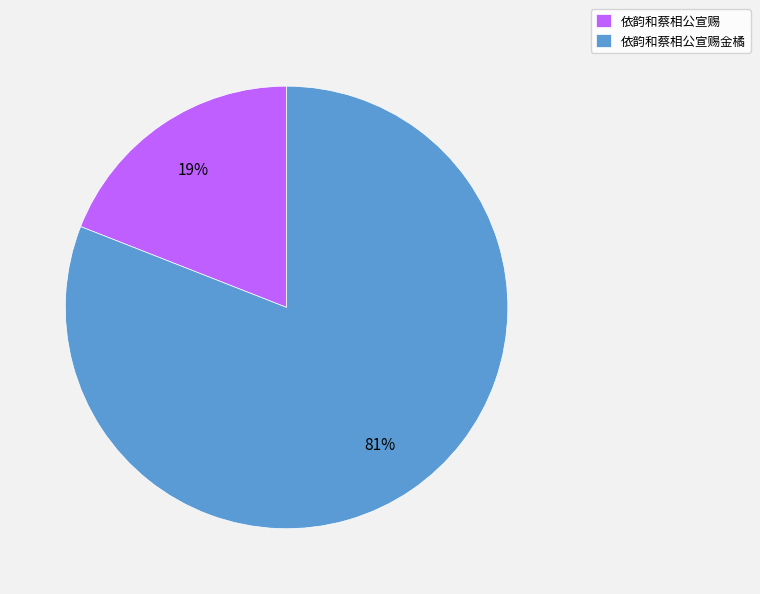

What percentage is the 依韵和蔡相公宣赐 slice, to the nearest percent?

19%